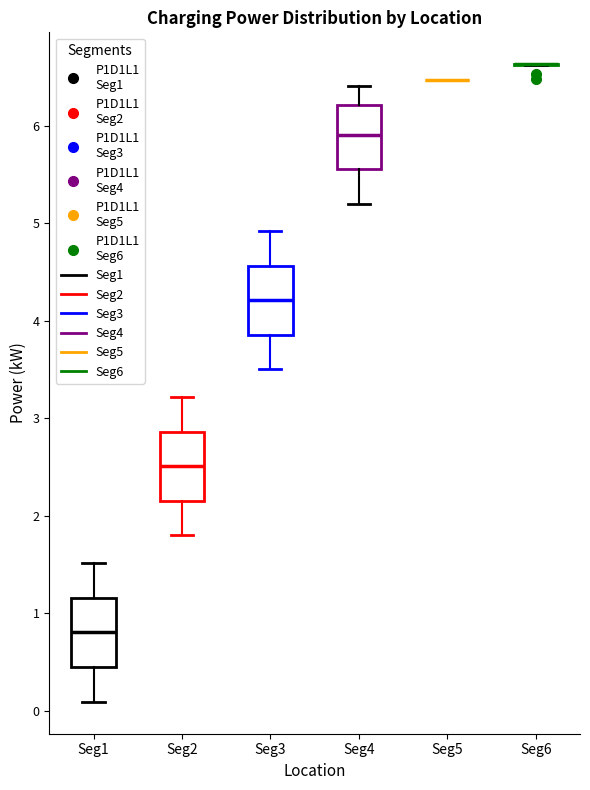

Reading left to right, read every box against the y-axis: the position of its median line, the range the box covers, and the ends of its whiskers. The values are not printed on the chart, so give them approximately, as read against the axis.

Seg1: median 0.8, box 0.4 to 1.2, whiskers 0.1 to 1.5
Seg2: median 2.5, box 2.2 to 2.9, whiskers 1.8 to 3.2
Seg3: median 4.2, box 3.9 to 4.6, whiskers 3.5 to 4.9
Seg4: median 5.9, box 5.6 to 6.2, whiskers 5.2 to 6.4
Seg5: box collapsed to a line at 6.5, whiskers 6.5 to 6.5
Seg6: box collapsed to a line at 6.6, whiskers 6.6 to 6.6